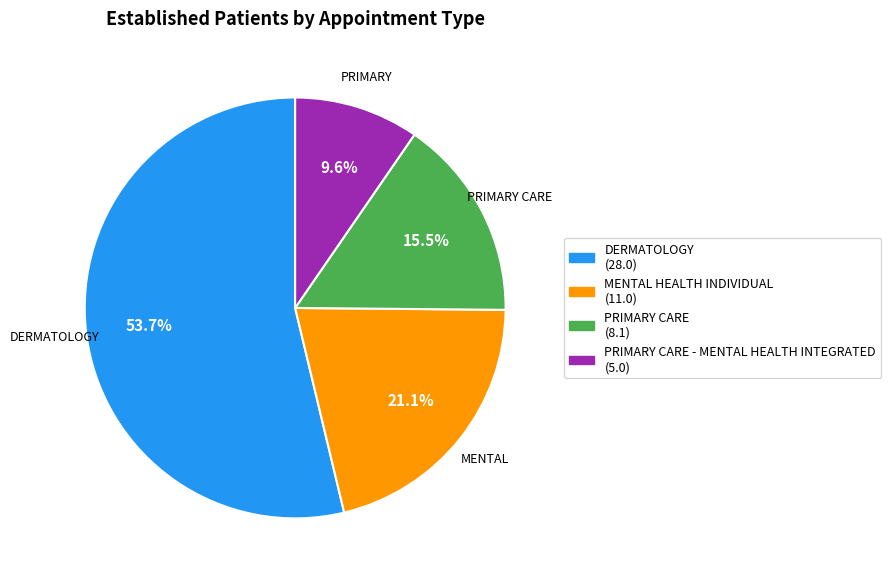

Is there any slice that represents more than half of the pie?

Yes